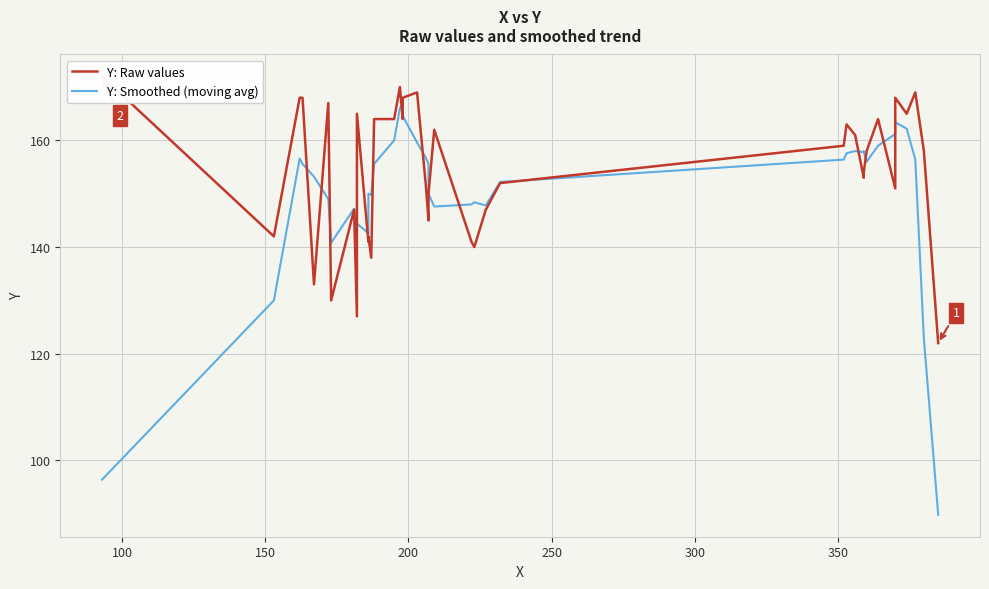

How many series are shown in this chart?

2